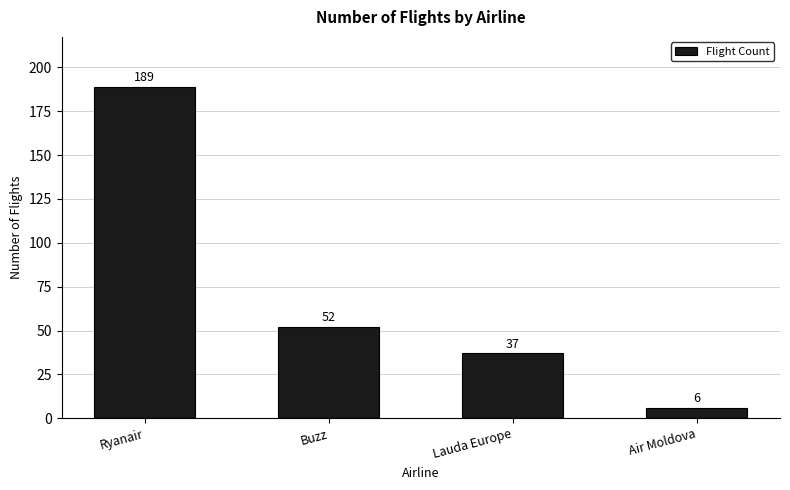

Rank the categories by value from lowest to highest.

Air Moldova, Lauda Europe, Buzz, Ryanair